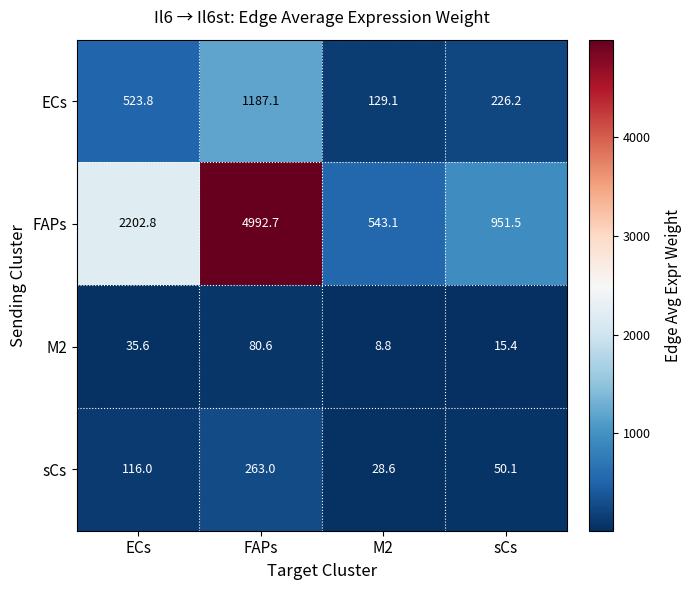

Between ECs and FAPs, which series saw the biggest shift?

FAPs